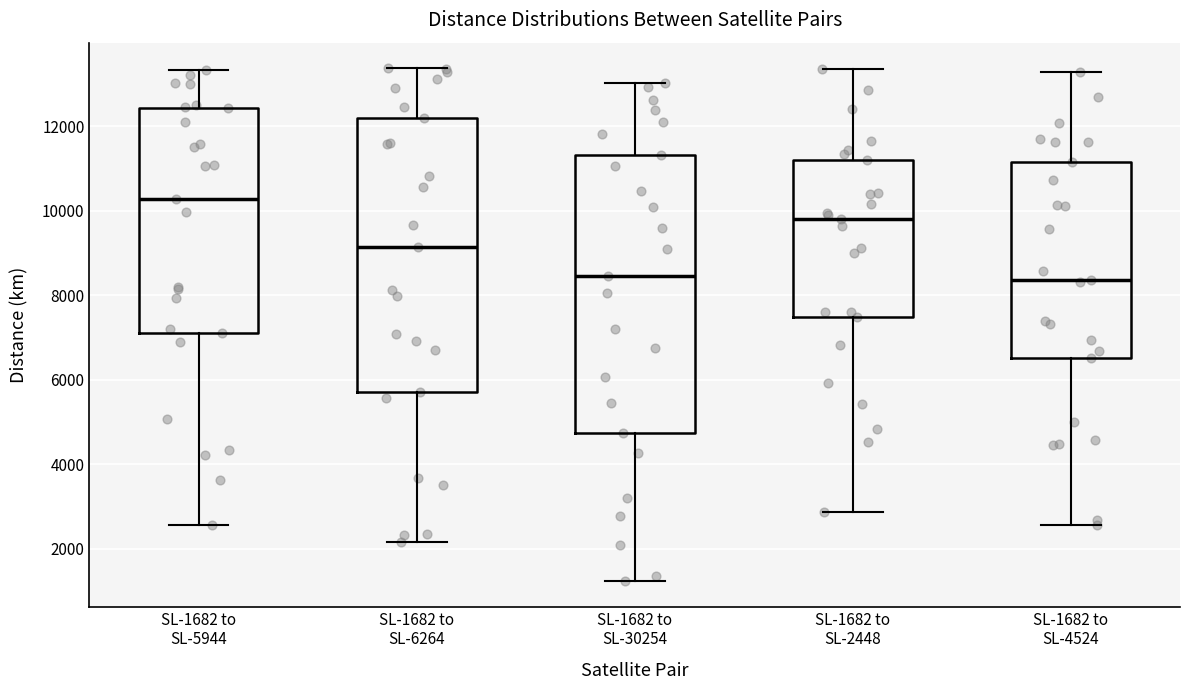

Where is the lower edge of the box for SL-1682 to SL-30254 on the y-axis? The values are not printed on the chart, so give them approximately, as read against the axis.

4800